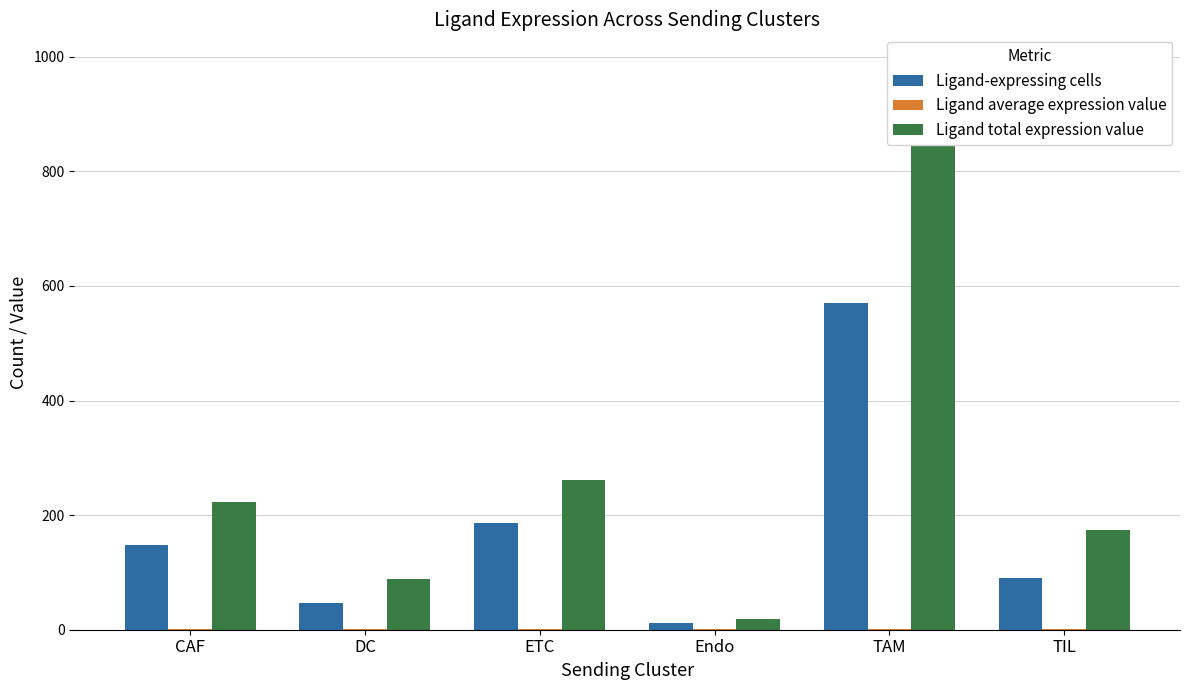

True or false: Ligand average expression value has a value of 1.7 at TAM.

True